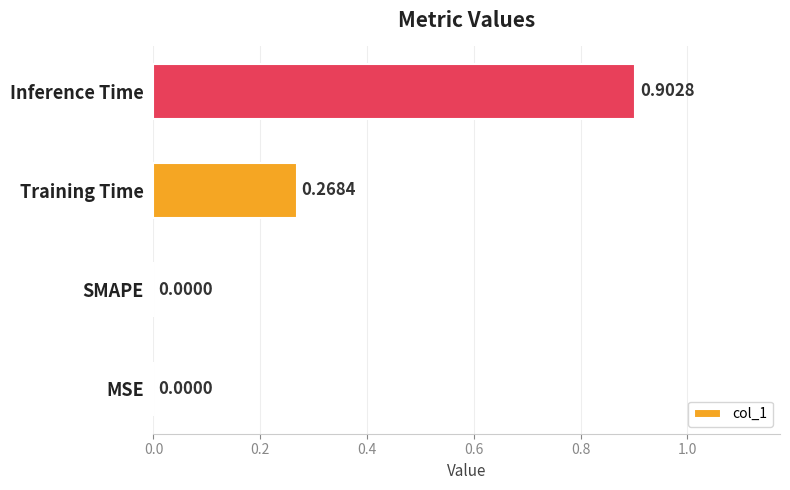

Between MSE and Inference Time, which is larger?

Inference Time